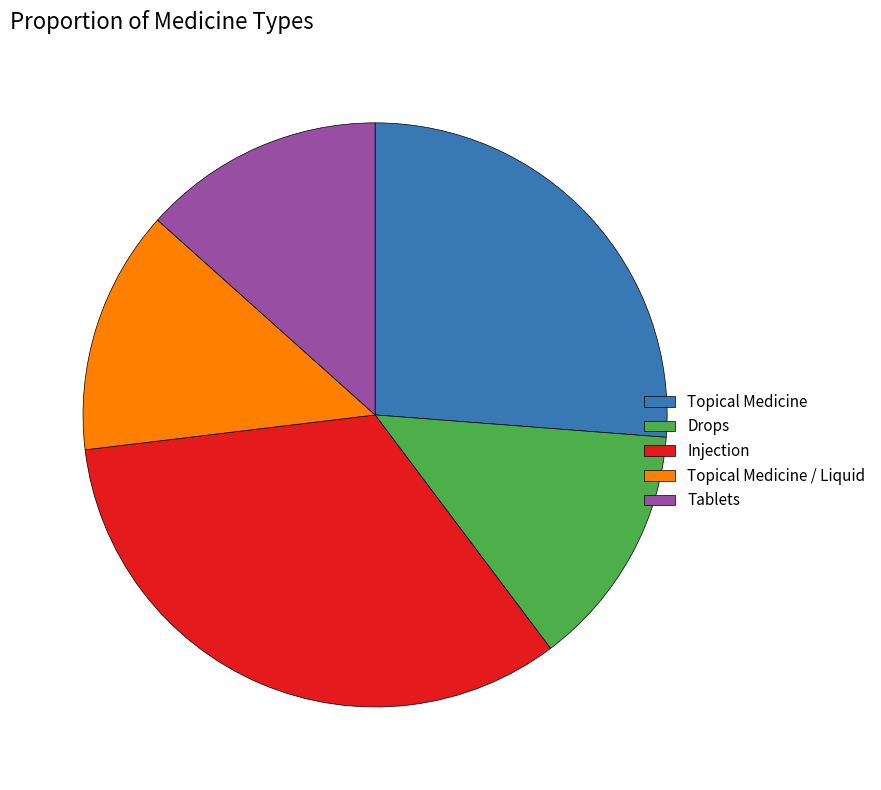

Combined, do Injection and Topical Medicine account for over 50%?

Yes